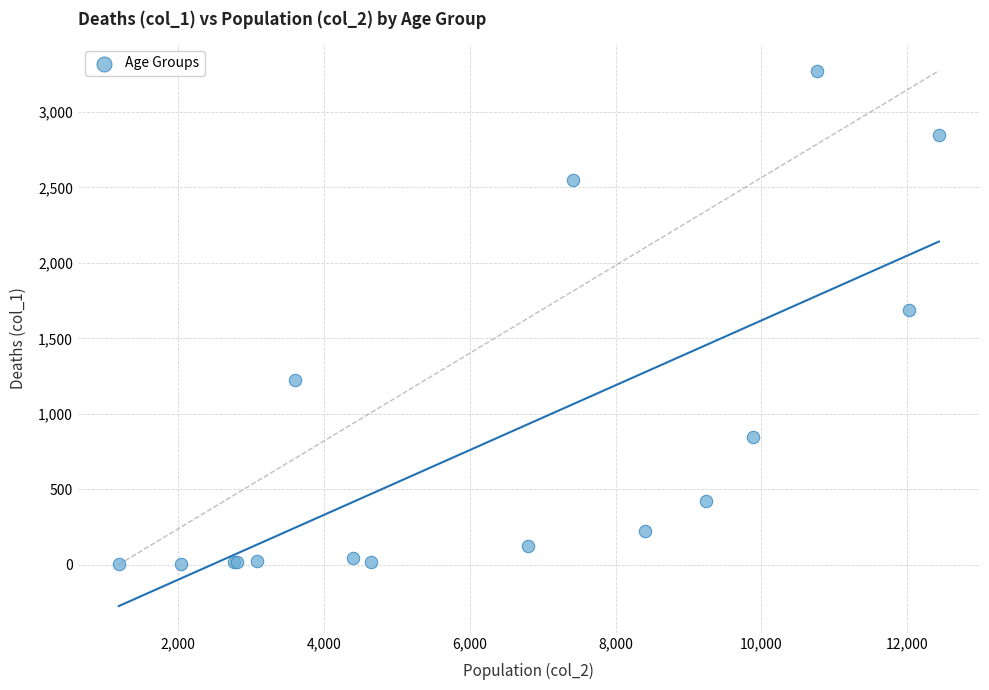

What Y value in the scatter plot is closest to 1638?

1690